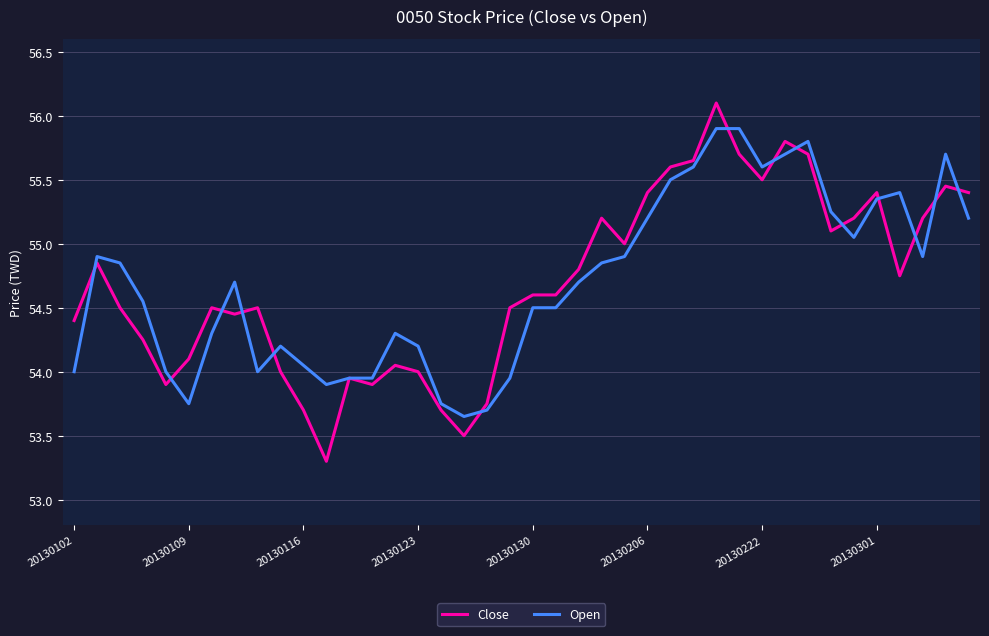

List the series in order of their peak value, lowest first.

Open, Close